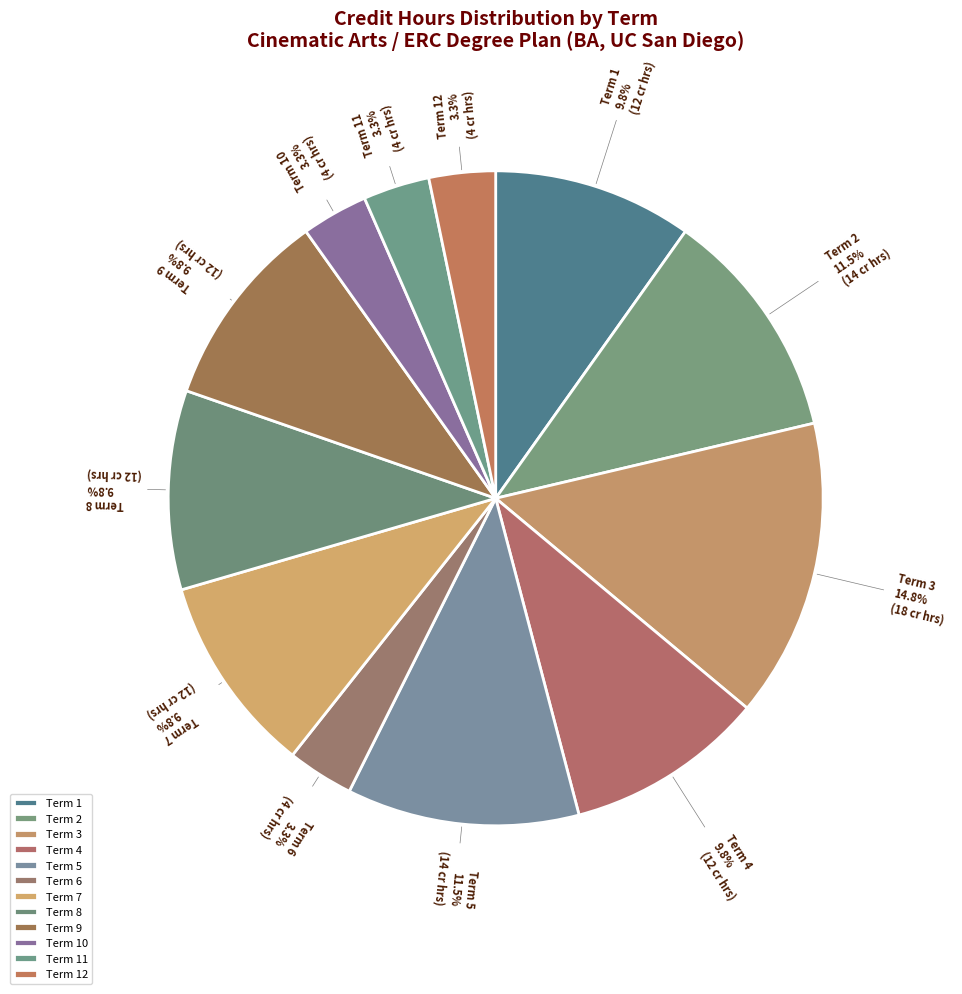

What is the ratio of the value at Term 10 to the value at Term 5?

0.3